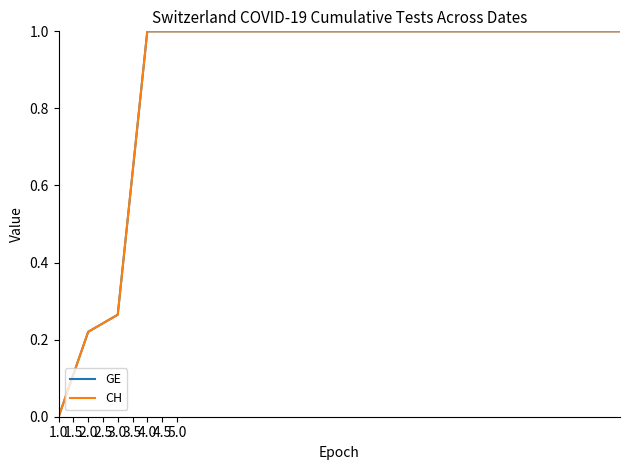

What is the label of the 7th point from the left?

4.0